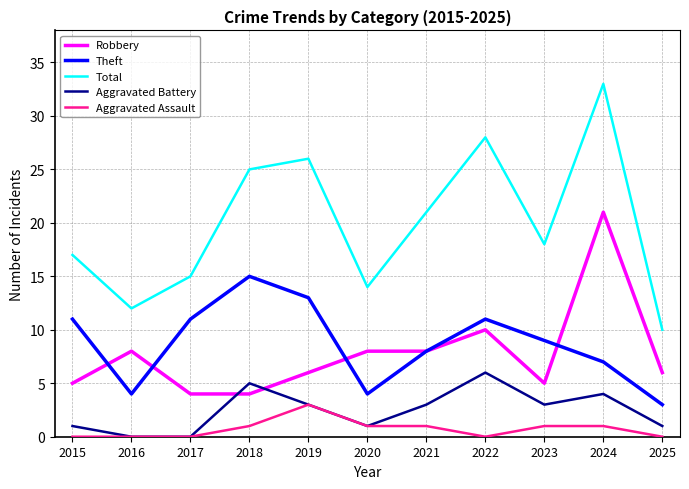

What is the average value of the Aggravated Assault series?

1